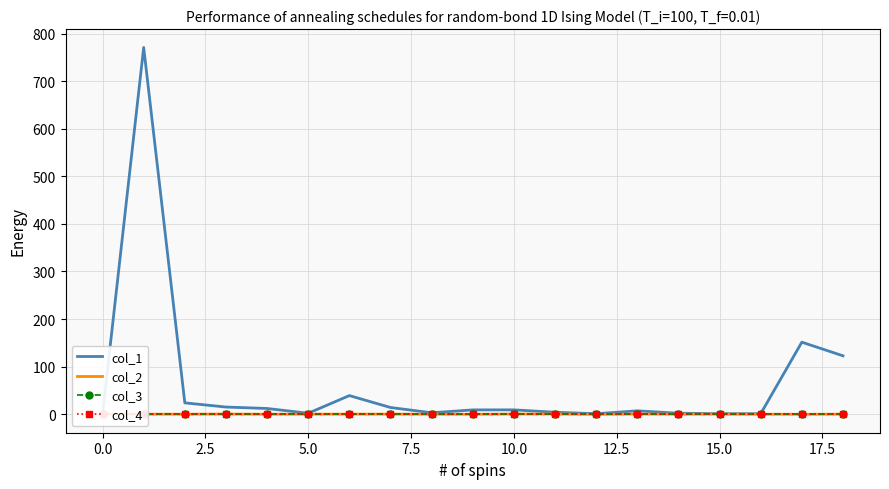

Does the chart have visible grid lines?

Yes